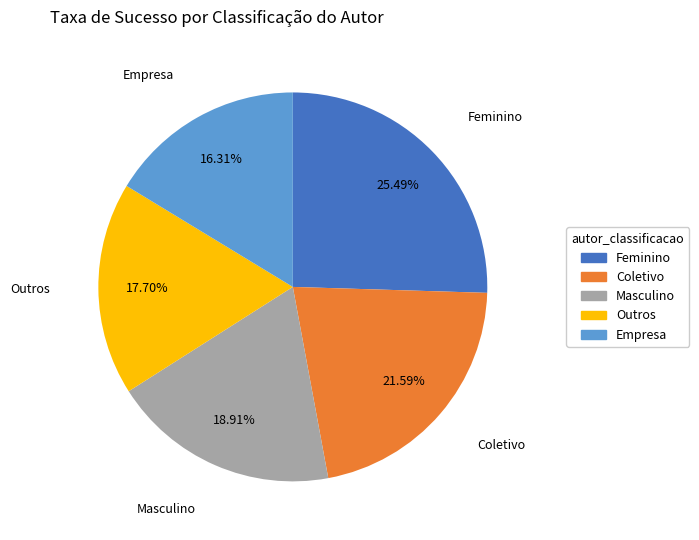

What is the ratio of the value at Masculino to the value at Coletivo?

0.9